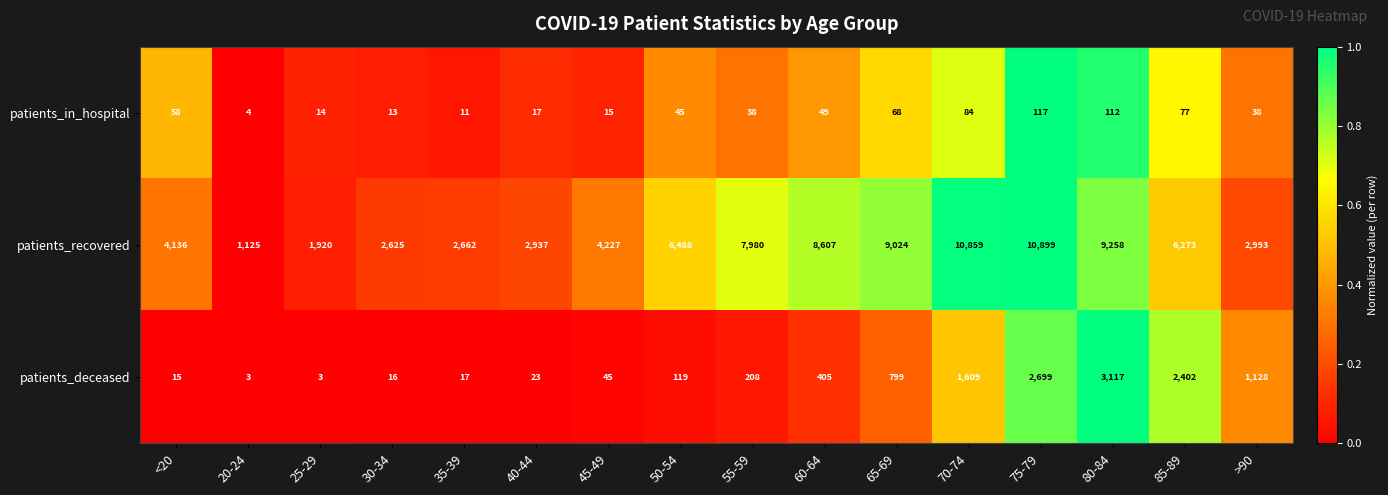

At which label does patients_recovered first exceed 6273?

50-54